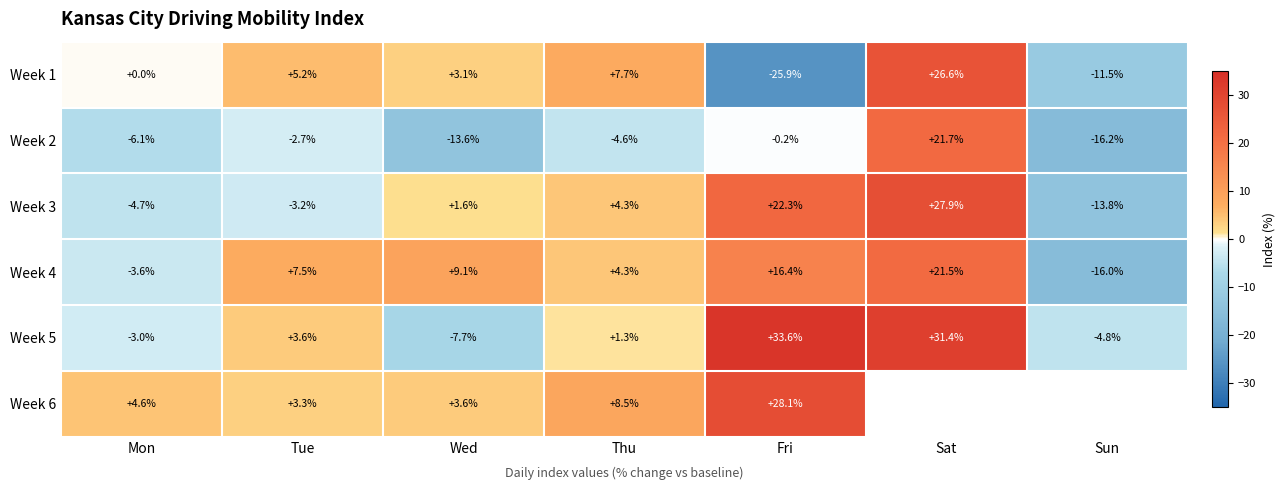

Where does the Week 2 series first go above -4?

Tue